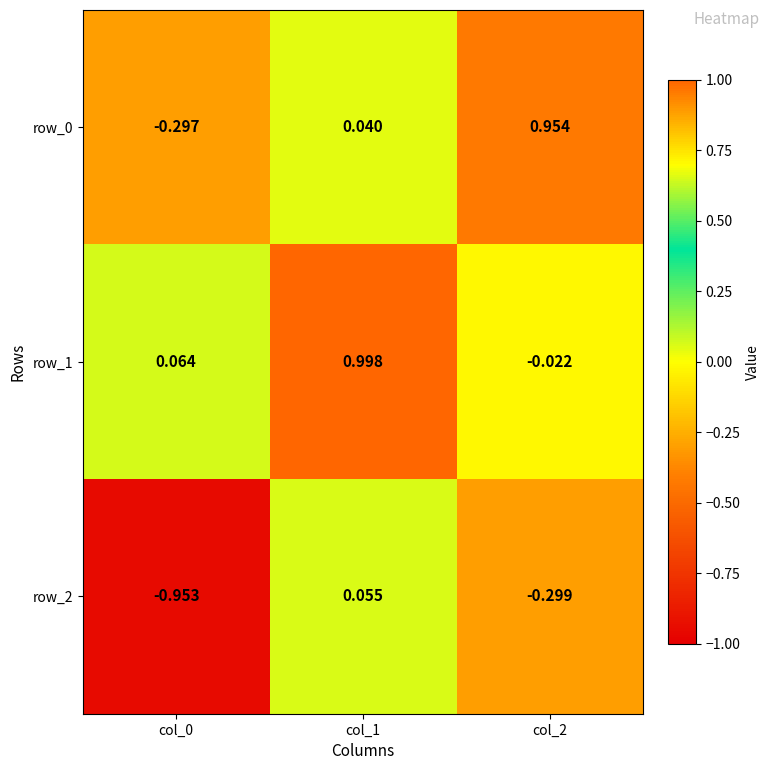

Is the value of row_1 at col_0 greater than the value of row_2 at col_1?

Yes